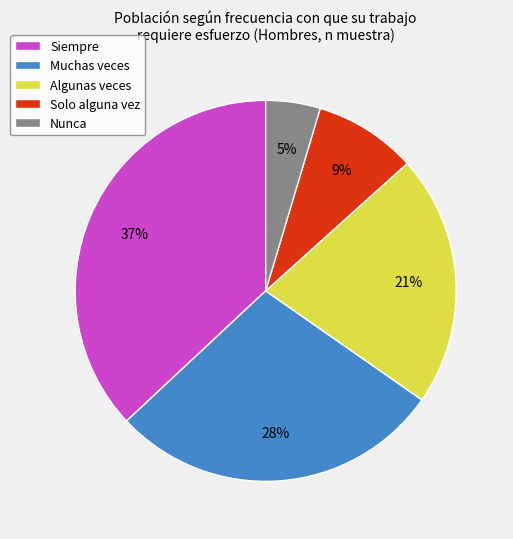

What percentage is the Muchas veces slice, to the nearest percent?

28%